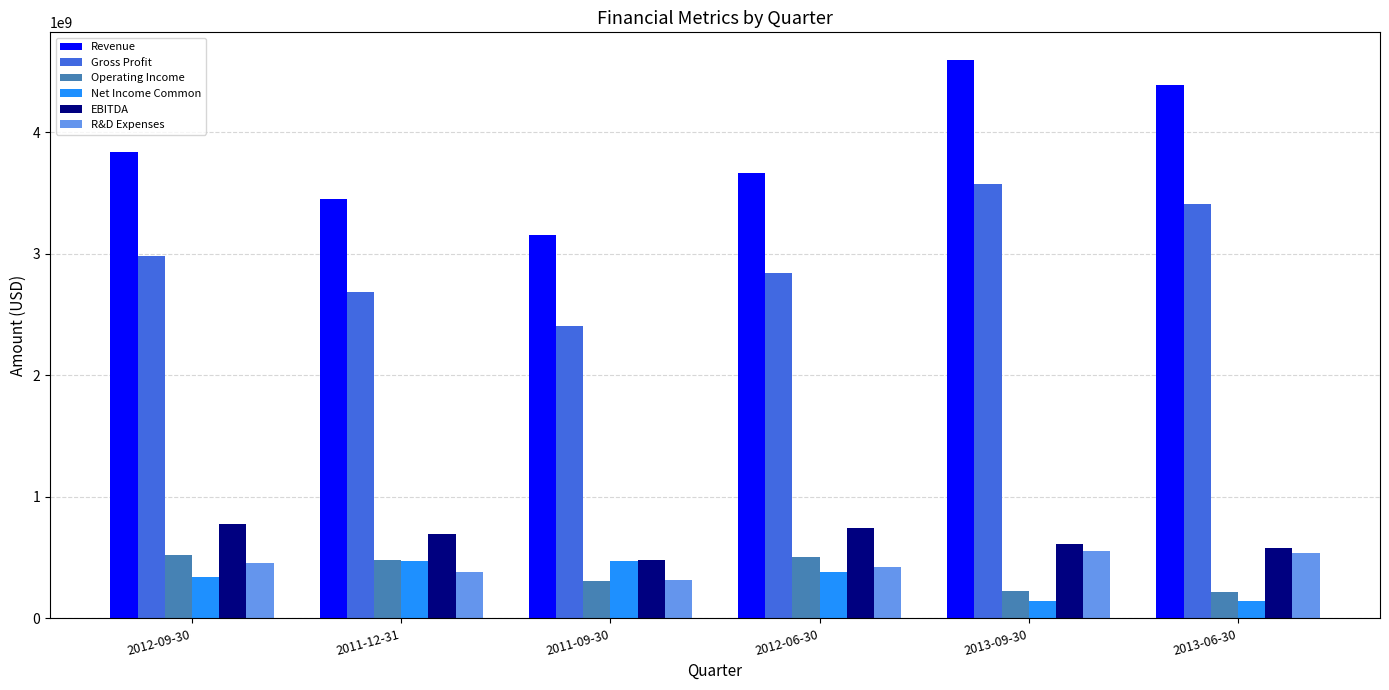

Which series has the largest total across all categories?

Revenue